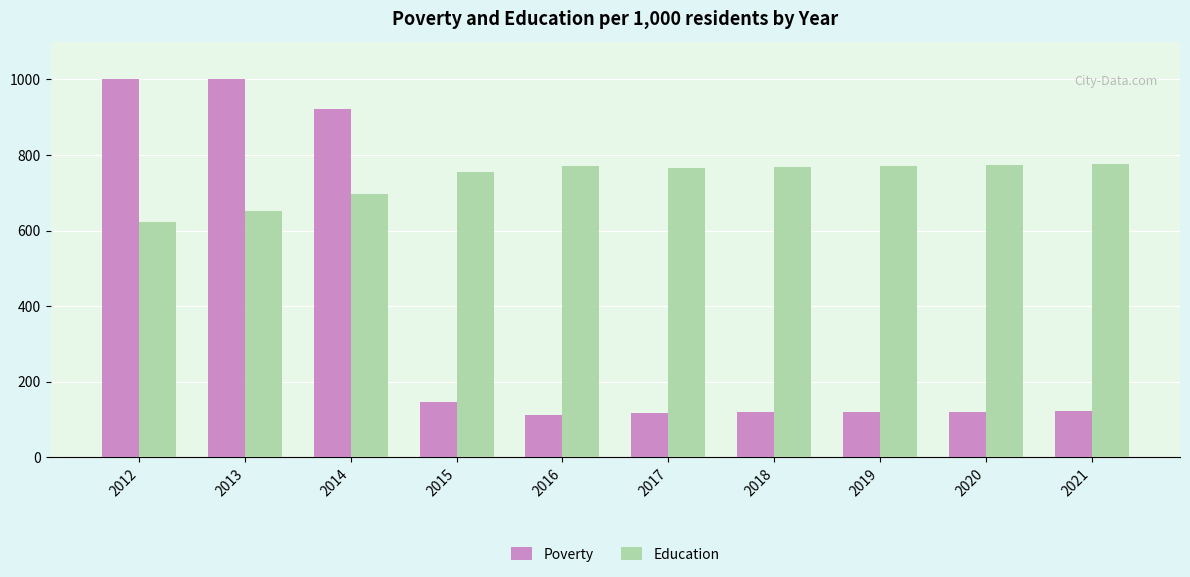

Read the Poverty value at 2018.

119